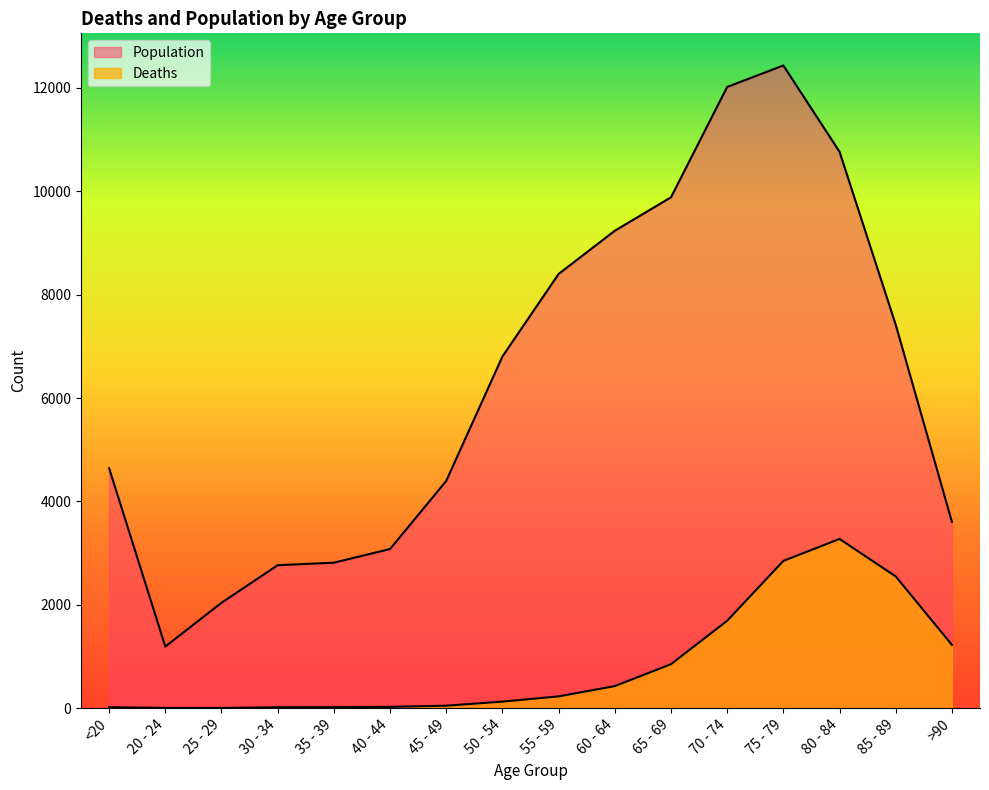

What are all the series names shown in the legend?

Deaths, Population